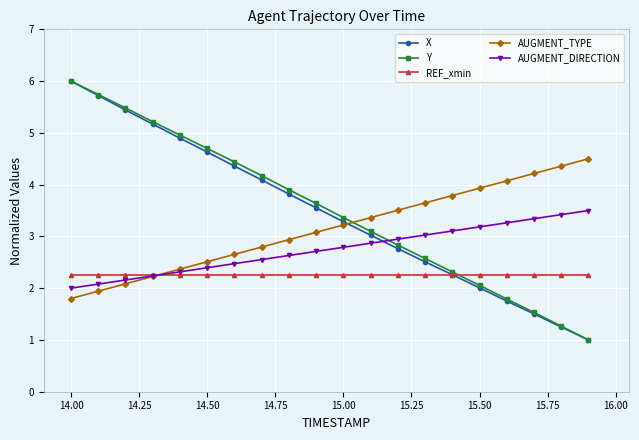

What is the minimum value for Y?

1.0